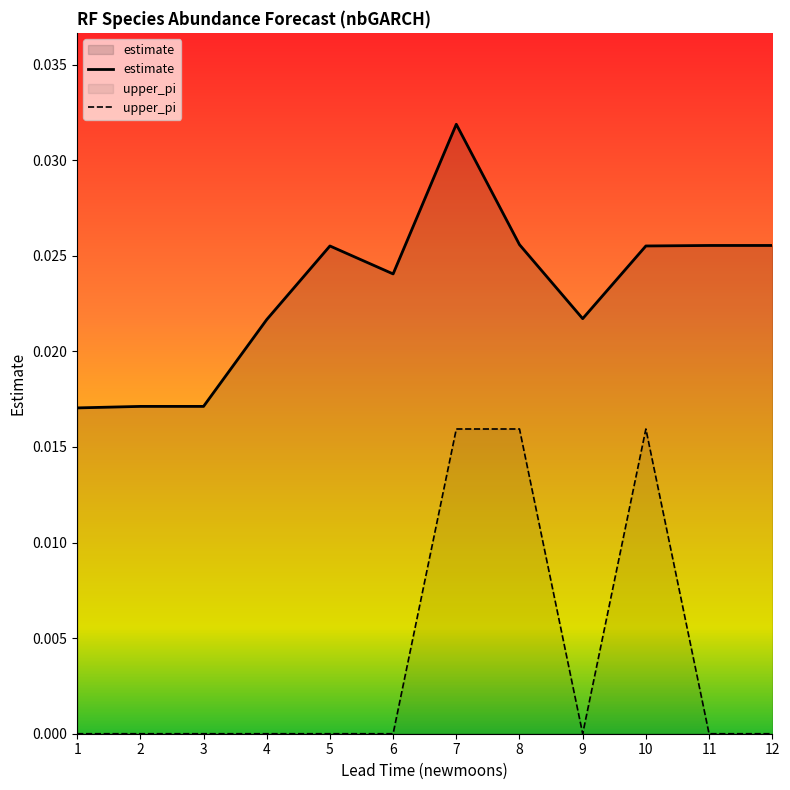

At which category does the chart reach its peak across all series?

7